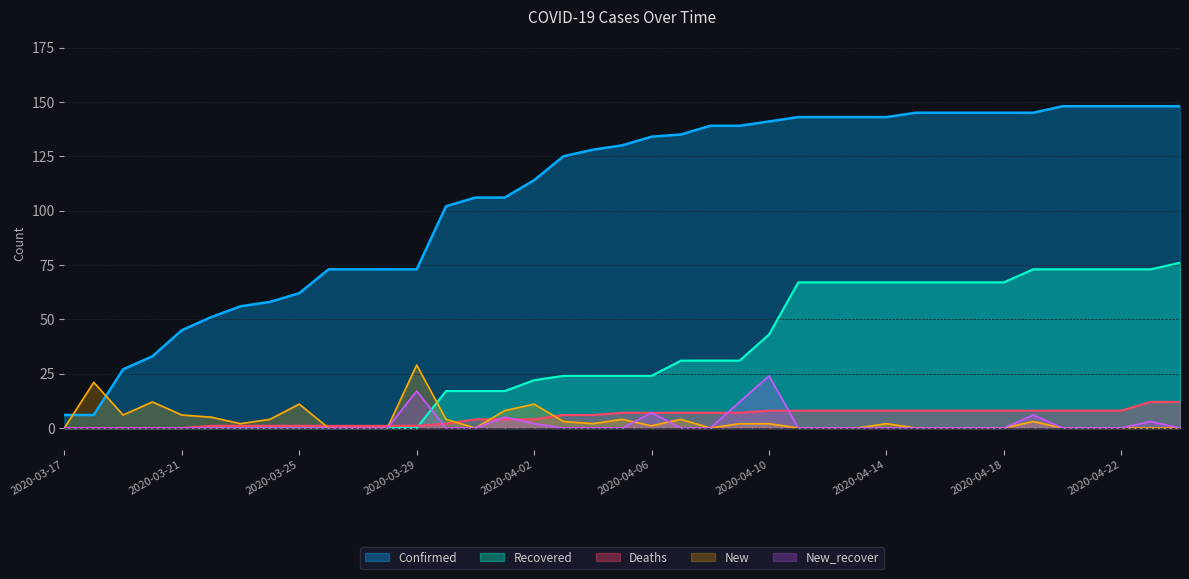

What is the difference between the maximum and minimum values in the New series?

29